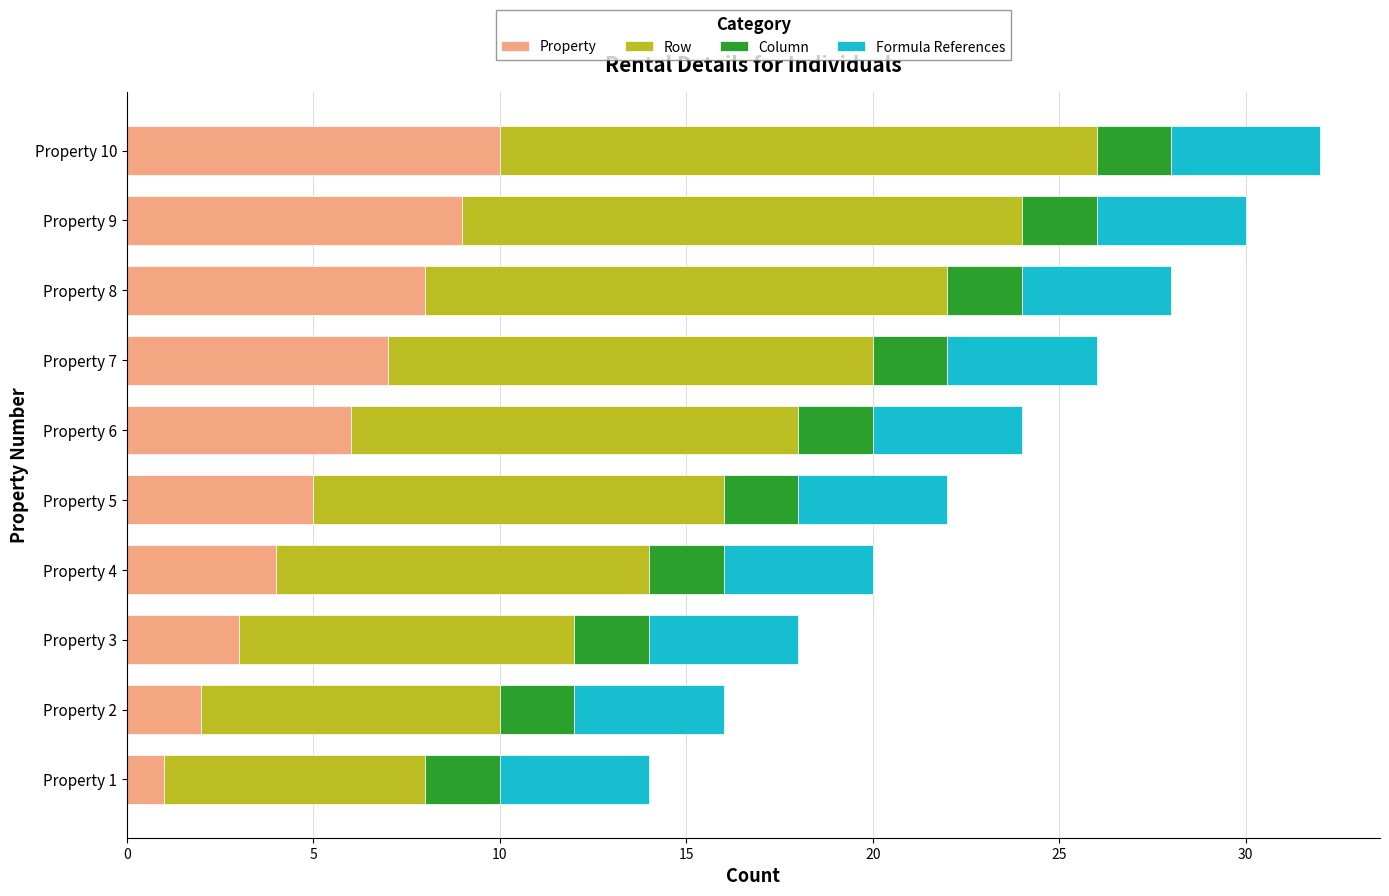

What are all the series names shown in the legend?

Property, Row, Column, Formula References